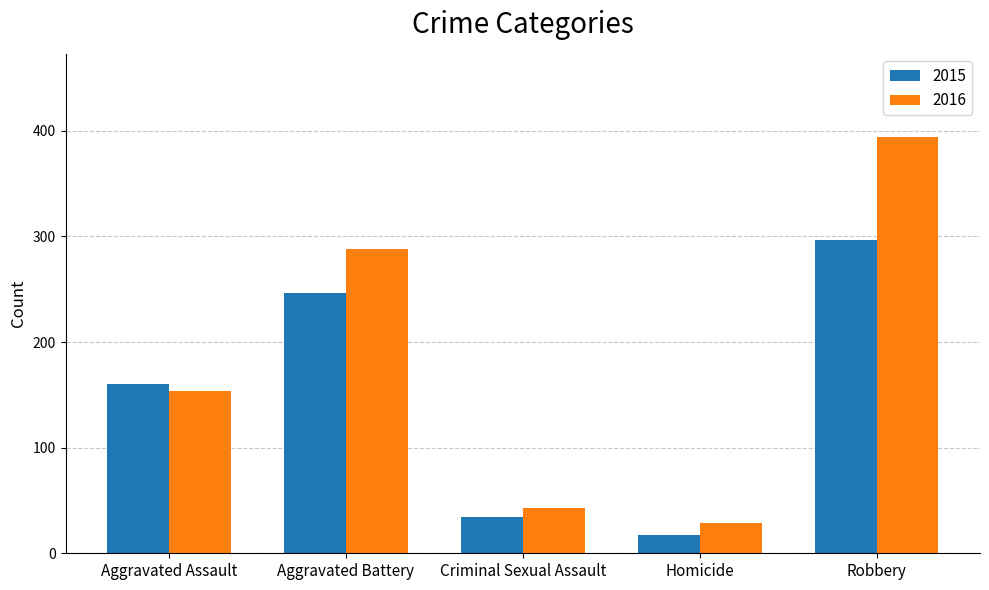

Rank the series by their average value, from lowest to highest.

2015, 2016